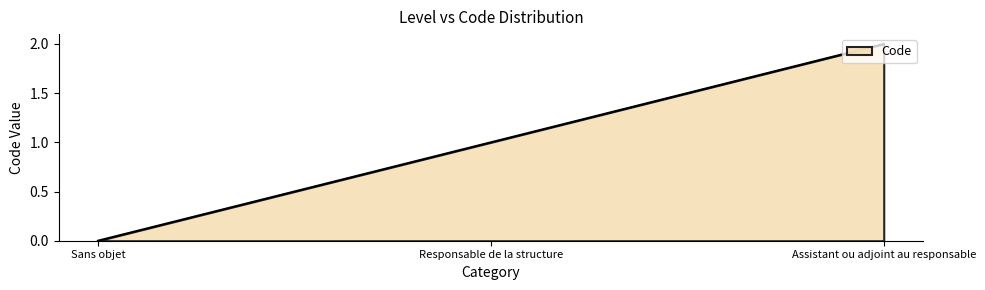

What is the average value?

1